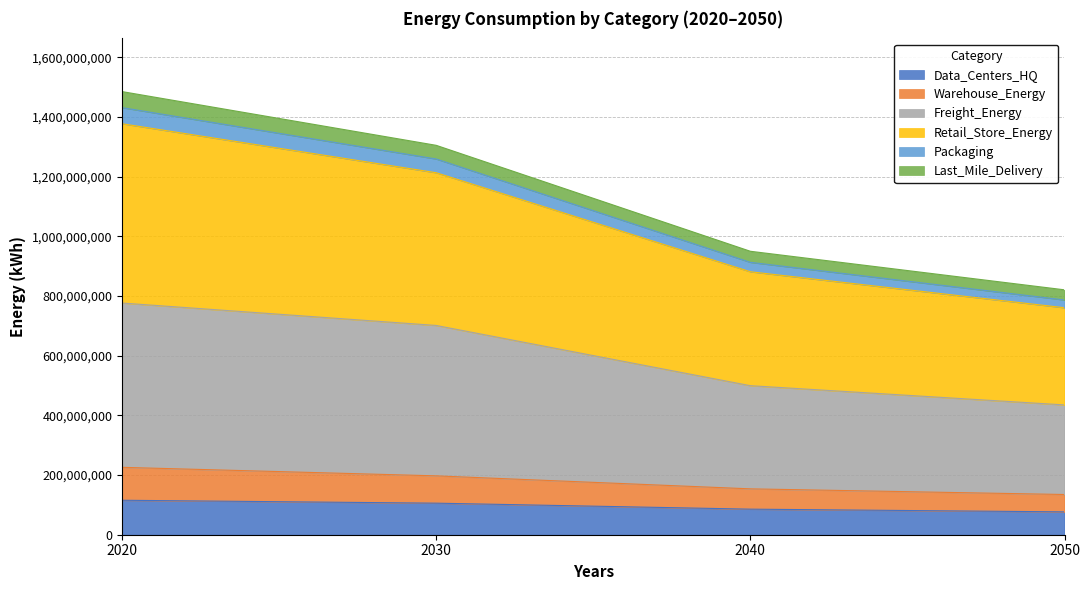

How many values in the Packaging series exceed 1258818291?

2